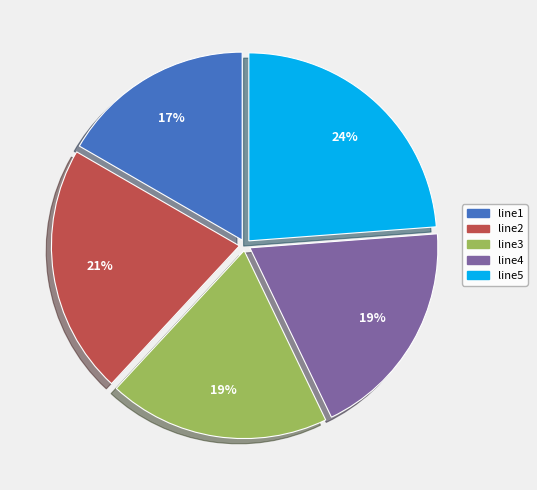

Between line5 and line1, which is larger?

line5